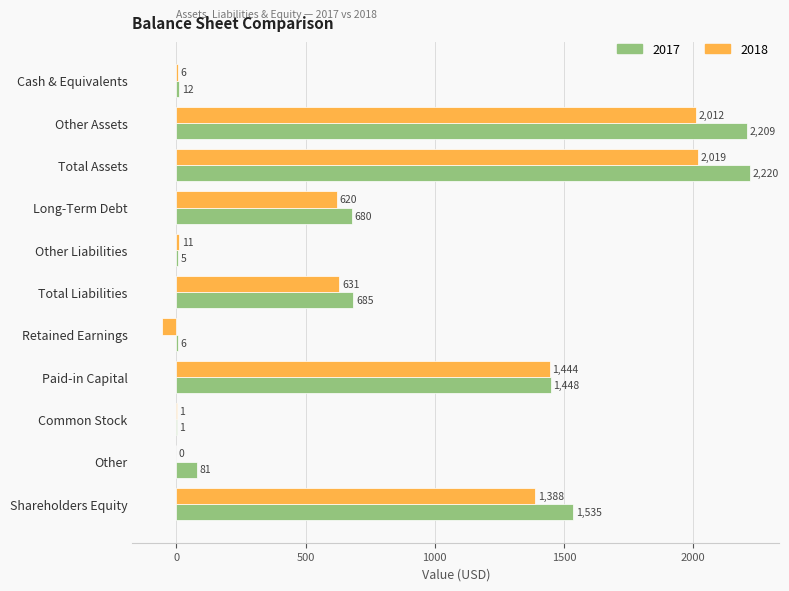

What is the sum of the 2018 values at Total Liabilities and Common Stock?

632